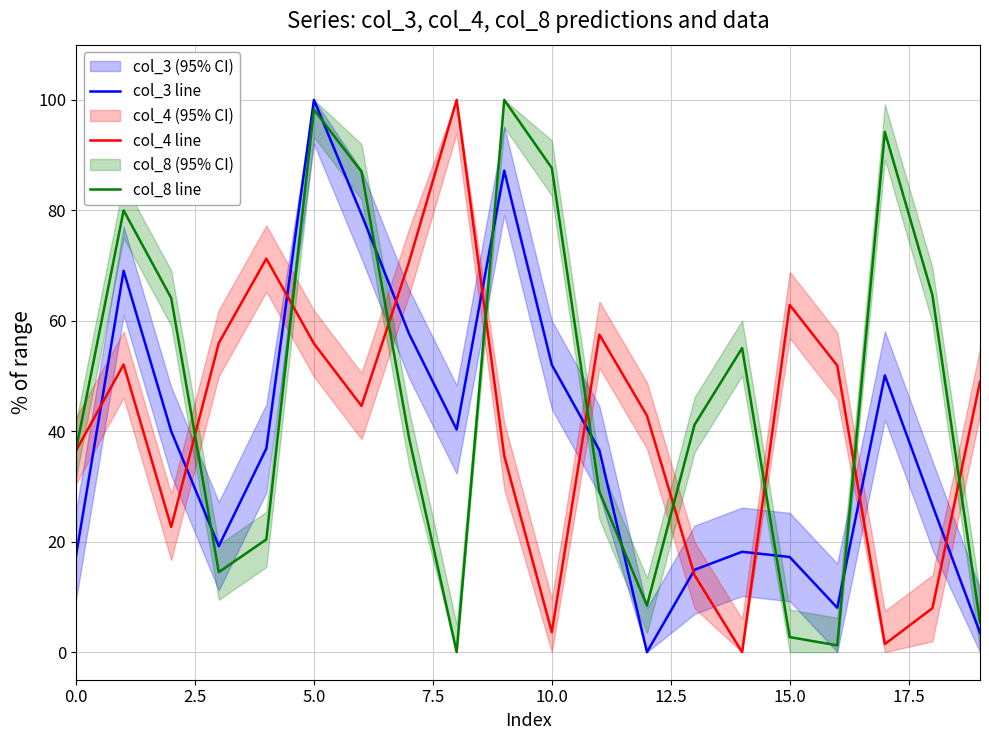

True or false: col_8 line has a value of 169.4 at 5.0.

False